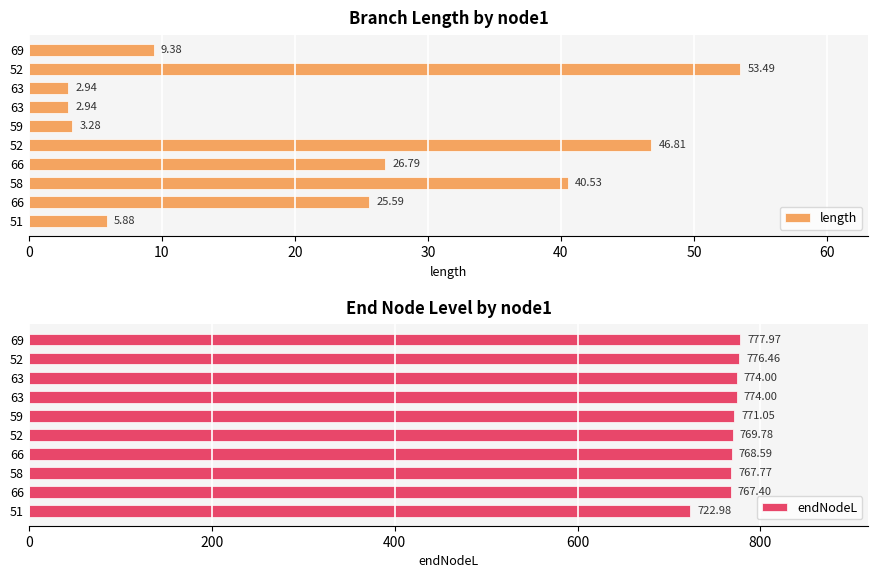

How many values in the endNodeL series exceed 771?

5